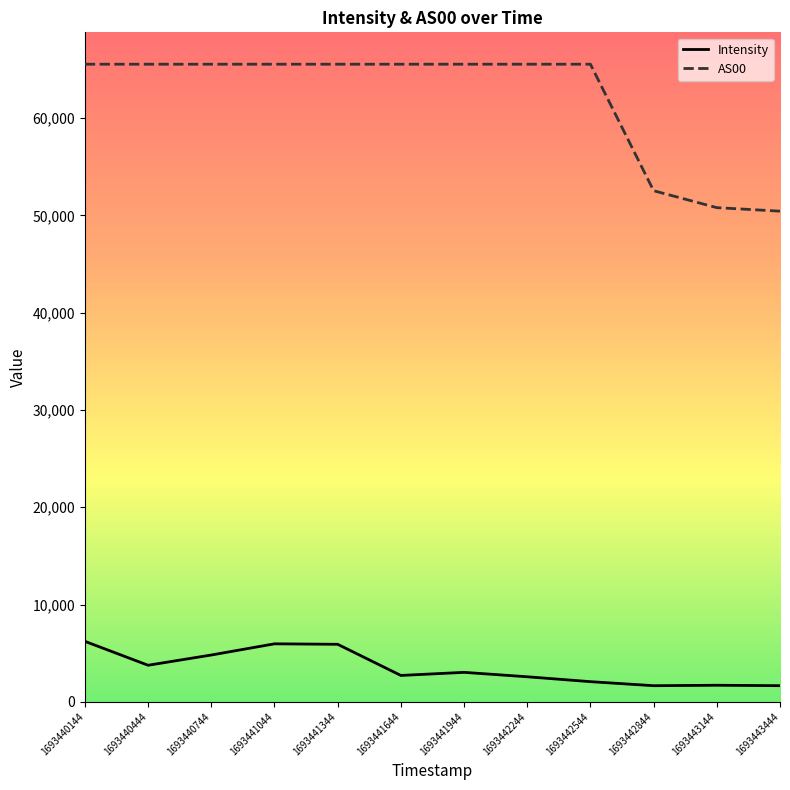

Does the chart display data point markers on the line(s)?

No